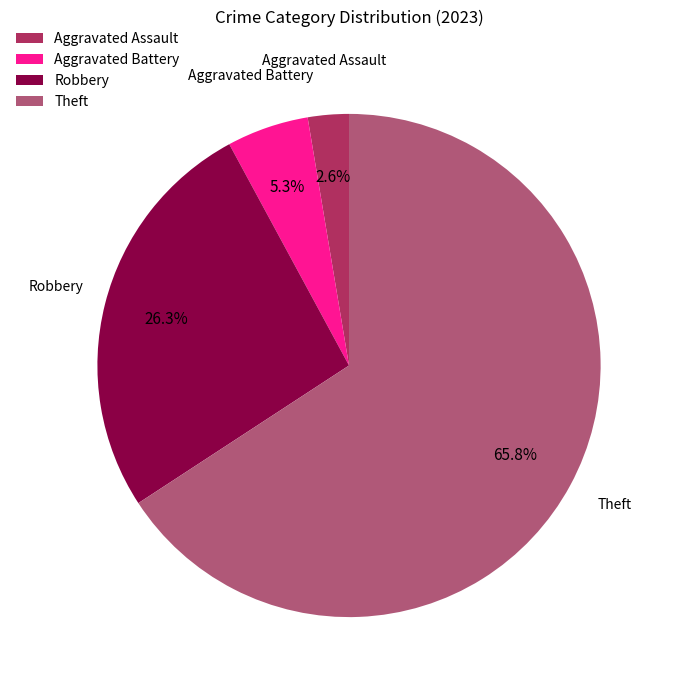

To the nearest percent, what is the difference between the largest and smallest slice percentages?

63%